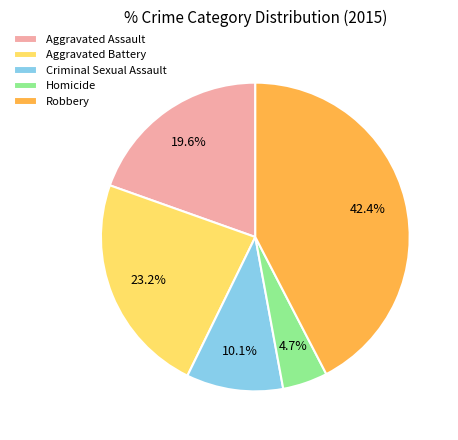

How much of the chart is everything except Robbery?

57.6%